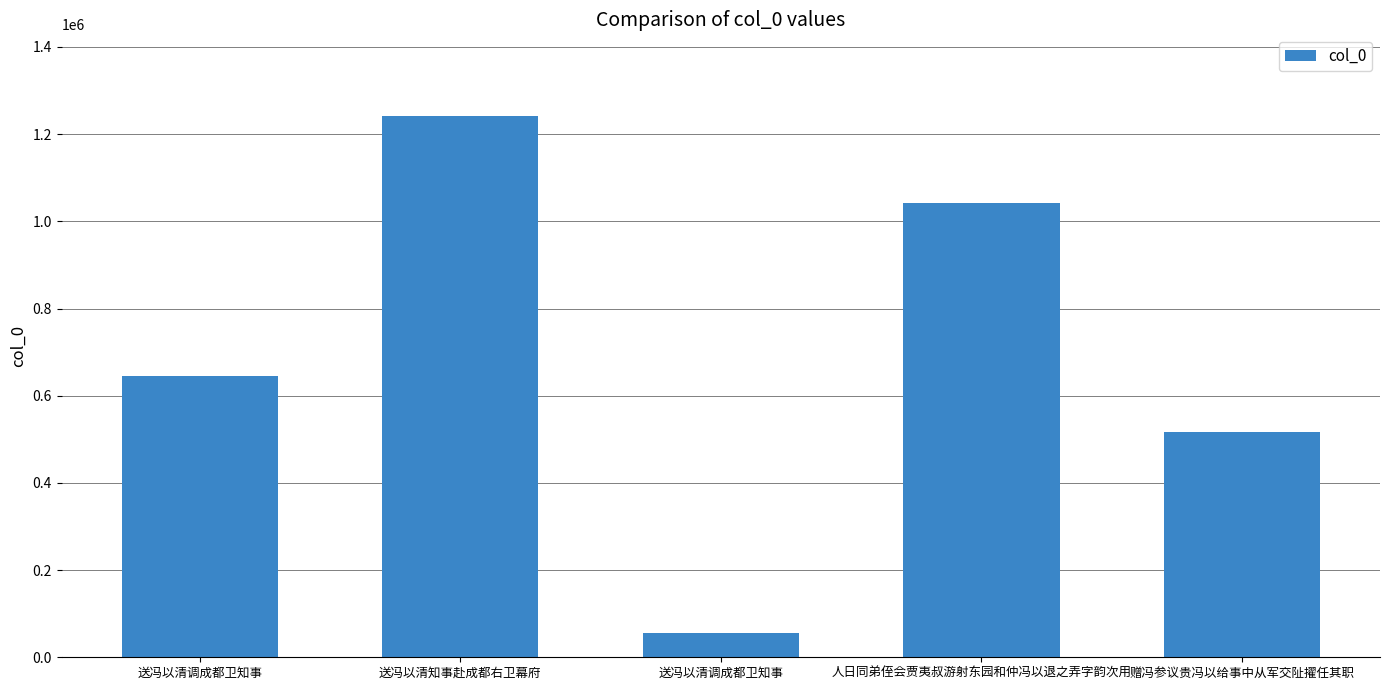

What is the sum of the values at 送冯以清知事赴成都右卫幕府 and 人日同弟侄会贾夷叔游射东园和仲冯以退之弄字韵次用?

2285321